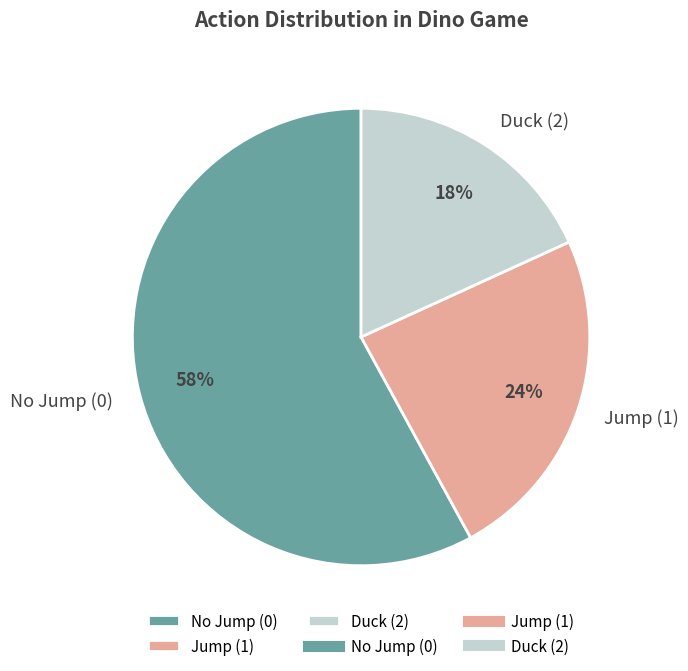

Do Jump (1) and No Jump (0) together represent more than half of the pie?

Yes